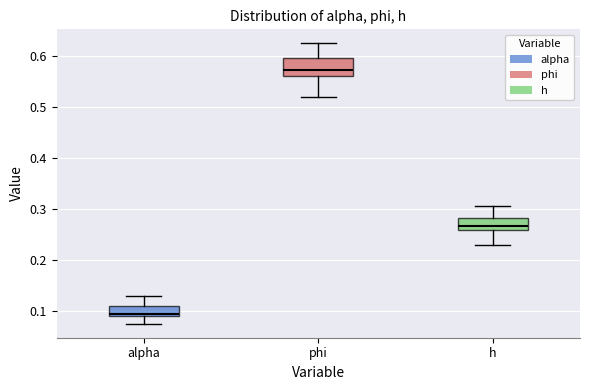

Reading left to right, transcribe this box plot: for each box, give where its median line is, the range the box spans, and where its two whiskers end, as read against the y-axis. The values are not printed on the chart, so give them approximately, as read against the axis.

alpha: median 0.10, box 0.09 to 0.11, whiskers 0.08 to 0.13
phi: median 0.57, box 0.56 to 0.60, whiskers 0.52 to 0.63
h: median 0.27, box 0.26 to 0.28, whiskers 0.23 to 0.31